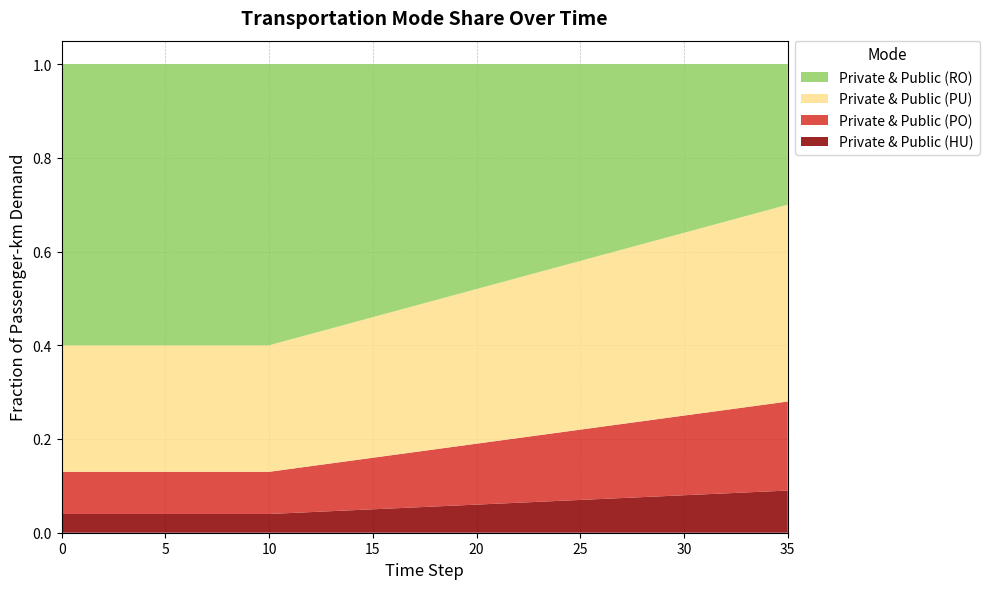

Reading left to right, transcribe all the data shown in this chart.

frac_trns_hu: 0.0	0.0	0.0	0.0	0.0	0.0	0.0	0.0	0.0	0.0	0.0	0.0	0.0	0.0	0.0	0.1	0.1	0.1	0.1	0.1	0.1	0.1	0.1	0.1	0.1	0.1	0.1	0.1	0.1	0.1	0.1	0.1	0.1	0.1	0.1	0.1
frac_trns_po: 0.1	0.1	0.1	0.1	0.1	0.1	0.1	0.1	0.1	0.1	0.1	0.1	0.1	0.1	0.1	0.1	0.1	0.1	0.1	0.1	0.1	0.1	0.1	0.1	0.1	0.1	0.2	0.2	0.2	0.2	0.2	0.2	0.2	0.2	0.2	0.2
frac_trns_pu: 0.3	0.3	0.3	0.3	0.3	0.3	0.3	0.3	0.3	0.3	0.3	0.3	0.3	0.3	0.3	0.3	0.3	0.3	0.3	0.3	0.3	0.3	0.3	0.3	0.4	0.4	0.4	0.4	0.4	0.4	0.4	0.4	0.4	0.4	0.4	0.4
frac_trns_ro: 0.6	0.6	0.6	0.6	0.6	0.6	0.6	0.6	0.6	0.6	0.6	0.6	0.6	0.6	0.6	0.5	0.5	0.5	0.5	0.5	0.5	0.5	0.5	0.4	0.4	0.4	0.4	0.4	0.4	0.4	0.4	0.3	0.3	0.3	0.3	0.3